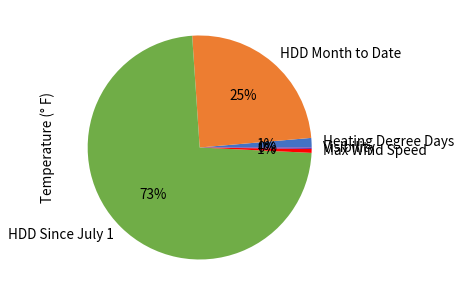

The Heating Degree Days slice represents 1% of the pie. True or false?

True